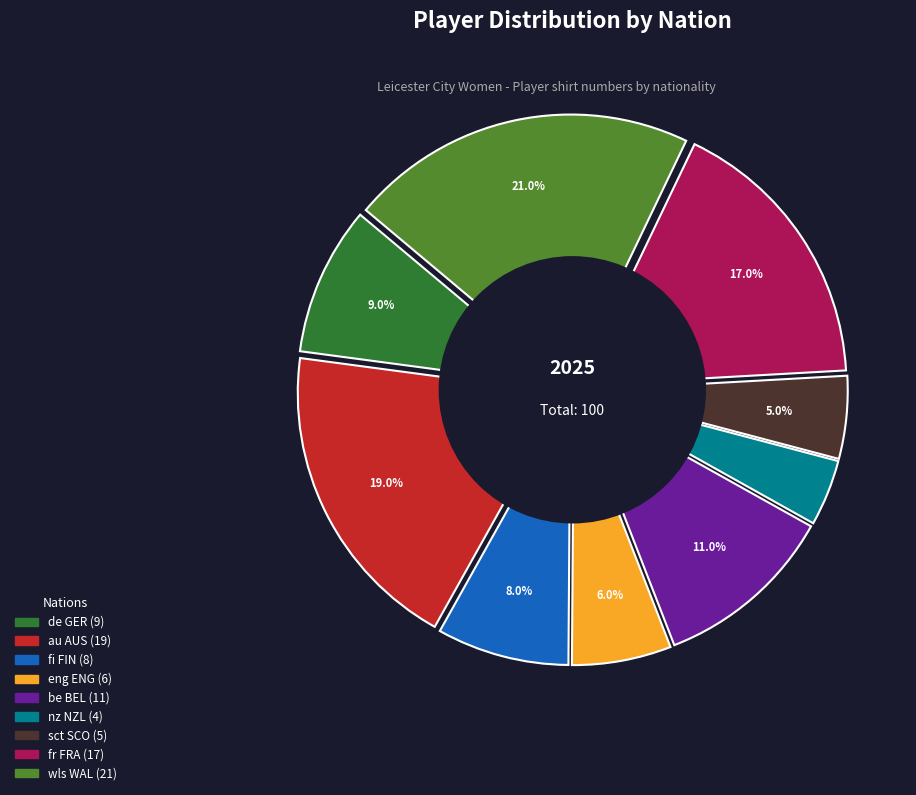

Do wls WAL and eng ENG together represent more than half of the pie?

No